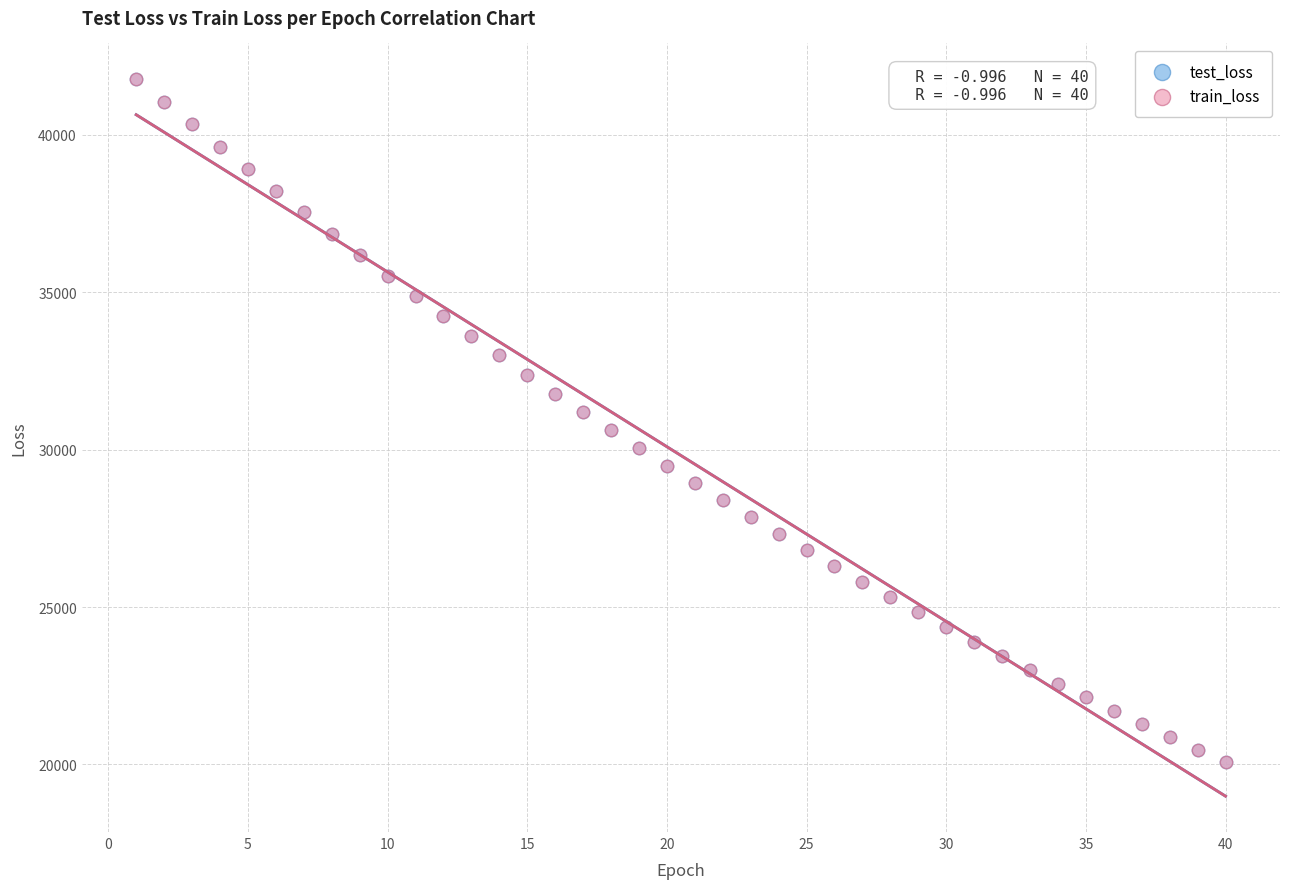

What are all the series names shown in the legend?

test_loss, train_loss